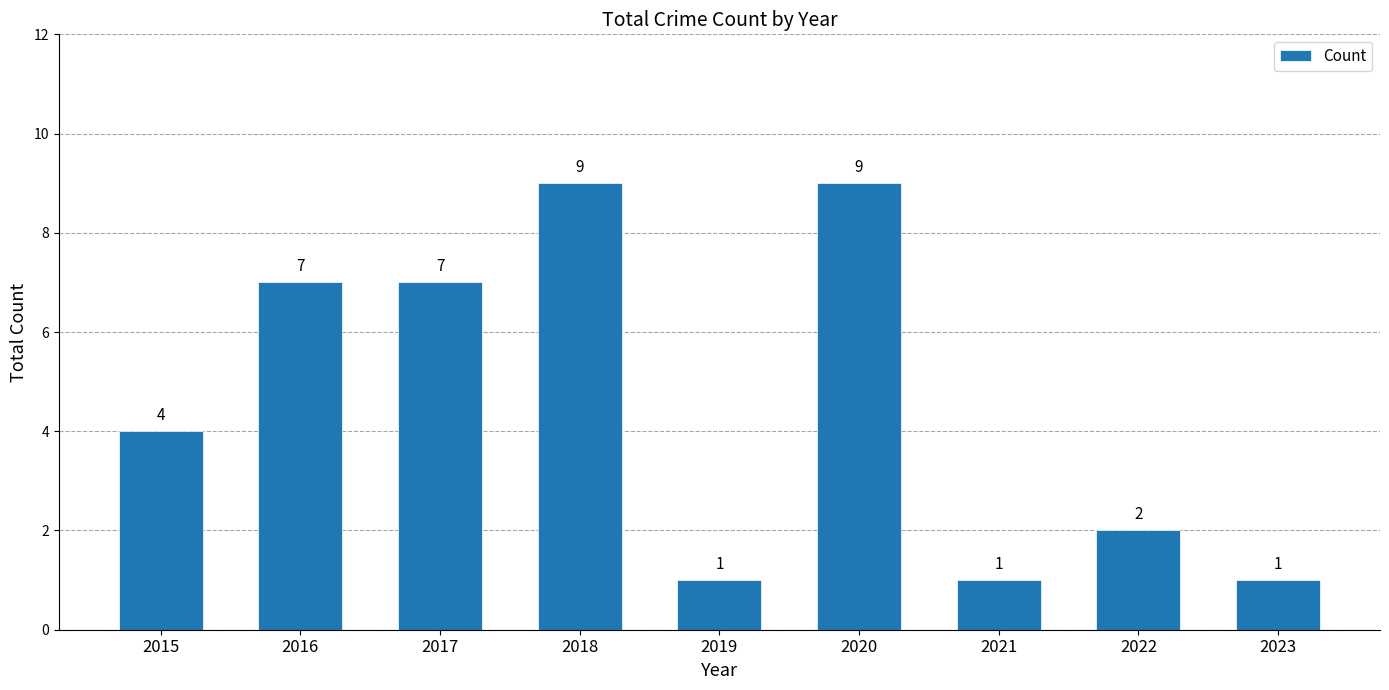

What is the value of the 8th bar from the left?

2